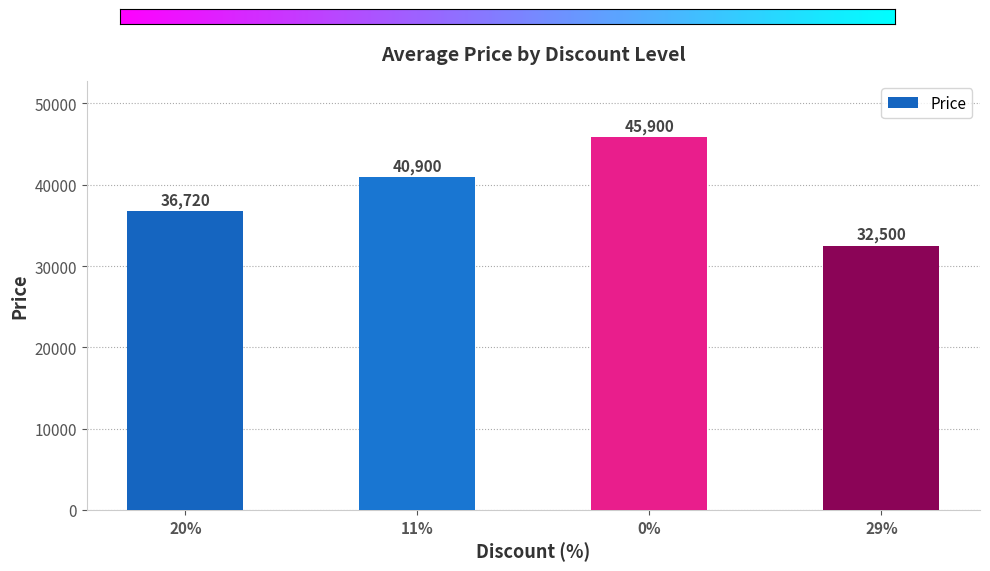

Approximately how many times larger is the value at 29% compared to 11%?

0.8